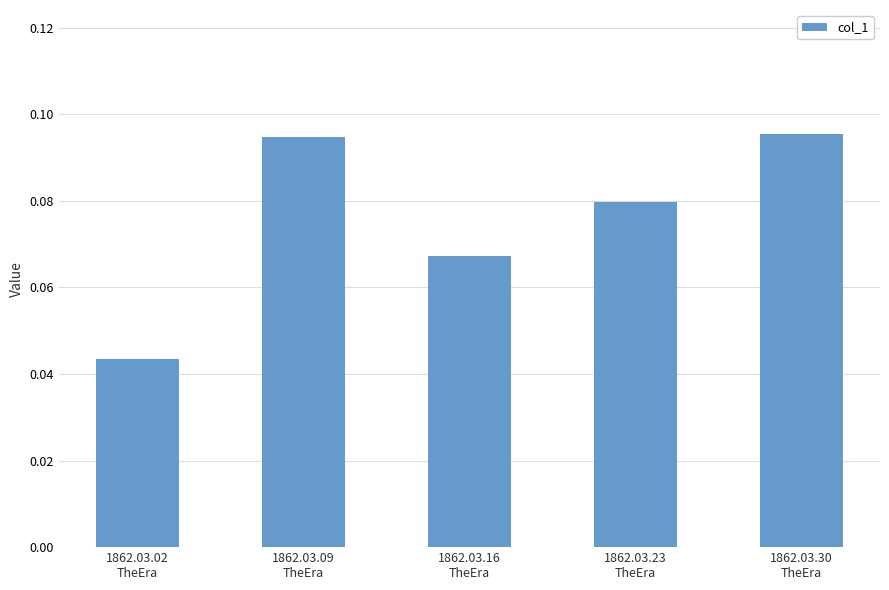

What is the sum of all values?

0.4